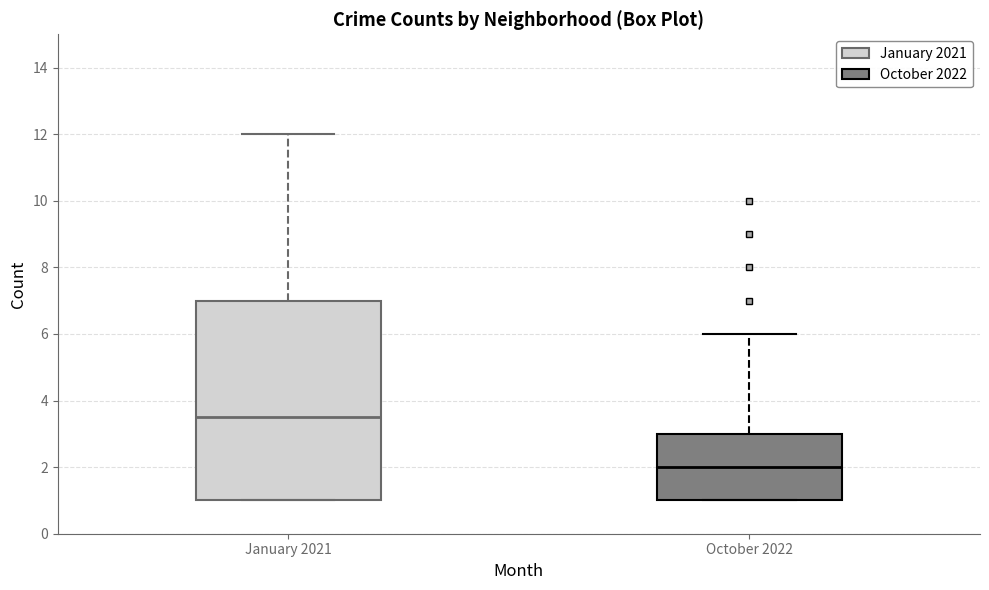

Reading left to right, read every box against the y-axis: the position of its median line, the range the box covers, and the ends of its whiskers. The values are not printed on the chart, so give them approximately, as read against the axis.

January 2021: median 3.6, box 1.0 to 7.0, whiskers 1.0 to 12.0
October 2022: median 2.0, box 1.0 to 3.0, whiskers 1.0 to 6.0